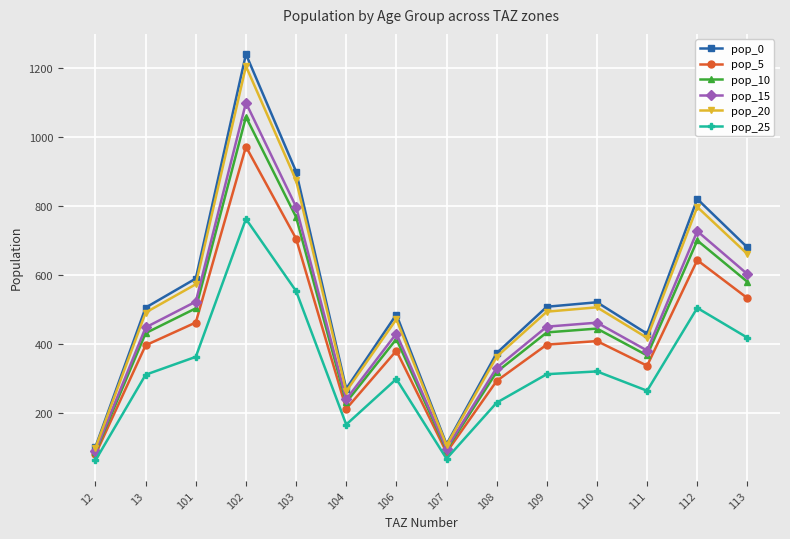

What is the spread (max minus min) of values at 103?

346.4